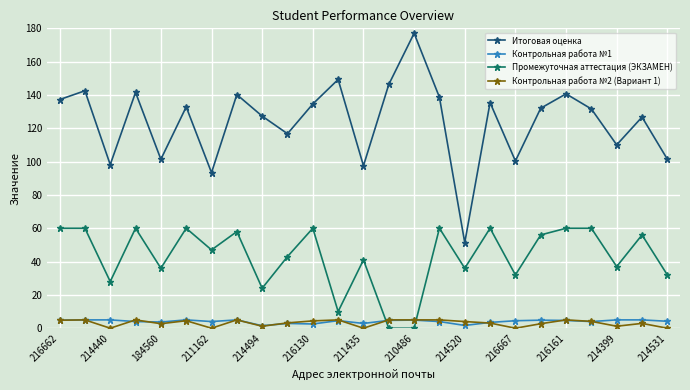

What is the value of the Итоговая оценка point at the 20th from the left?

132.1